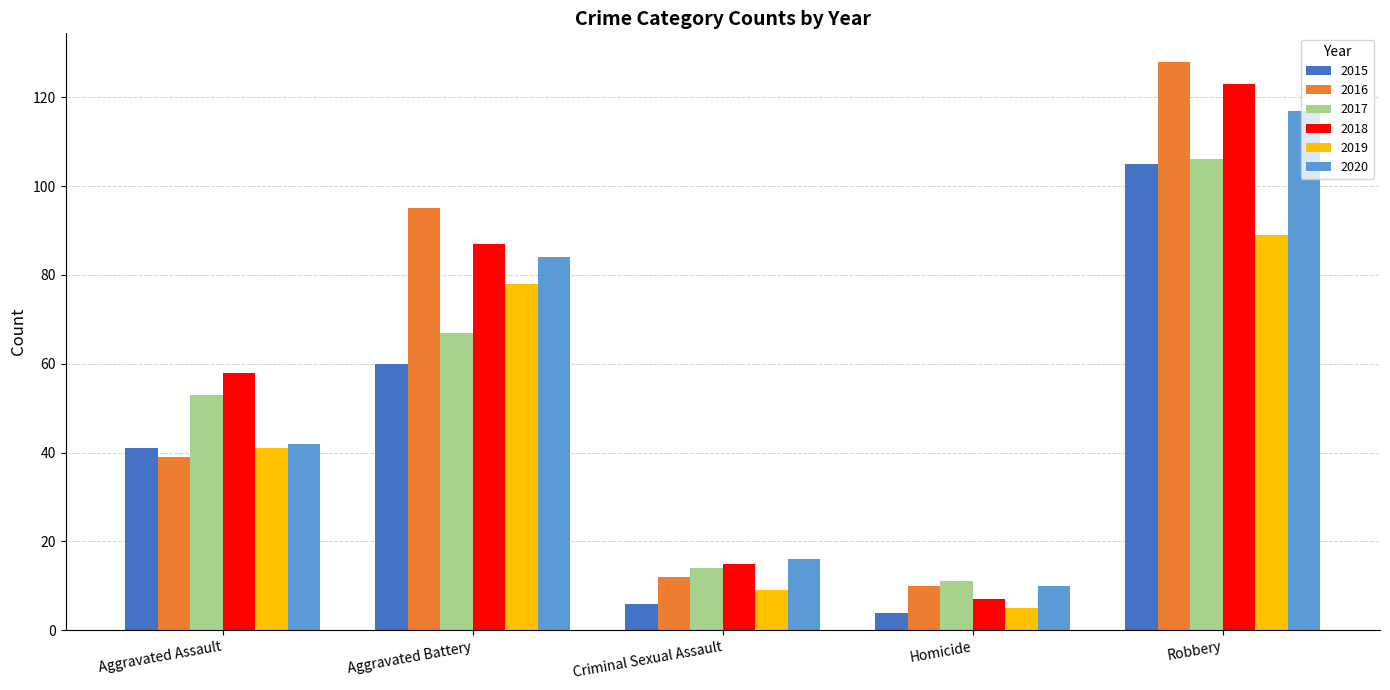

Reading left to right, what are all the values shown in this chart?

2015: Aggravated Assault=41	Aggravated Battery=60	Criminal Sexual Assault=6	Homicide=4	Robbery=105
2016: Aggravated Assault=39	Aggravated Battery=95	Criminal Sexual Assault=12	Homicide=10	Robbery=128
2017: Aggravated Assault=53	Aggravated Battery=67	Criminal Sexual Assault=14	Homicide=11	Robbery=106
2018: Aggravated Assault=58	Aggravated Battery=87	Criminal Sexual Assault=15	Homicide=7	Robbery=123
2019: Aggravated Assault=41	Aggravated Battery=78	Criminal Sexual Assault=9	Homicide=5	Robbery=89
2020: Aggravated Assault=42	Aggravated Battery=84	Criminal Sexual Assault=16	Homicide=10	Robbery=117